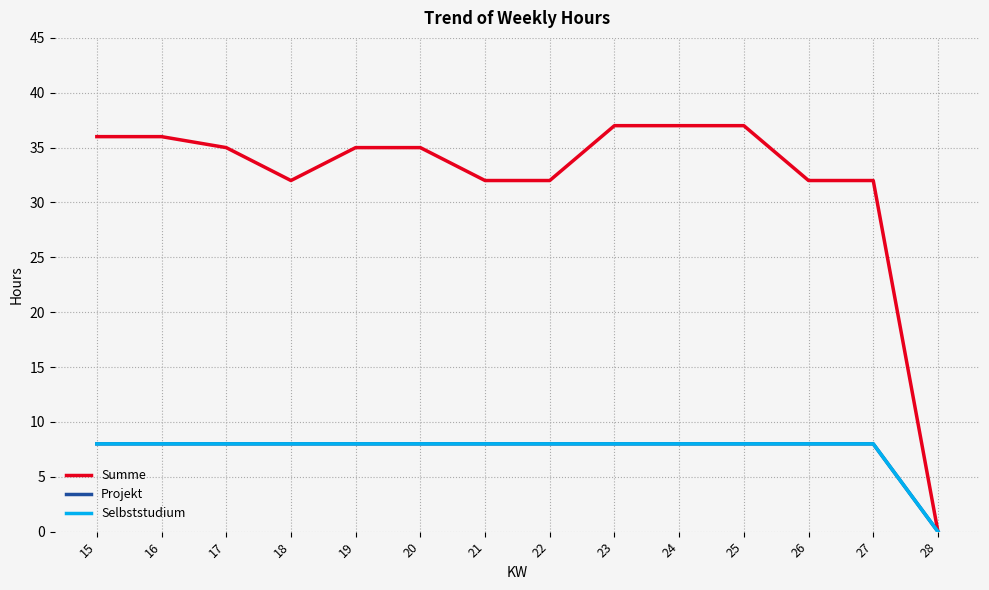

What is the sum of the Projekt values at 25 and 26?

16